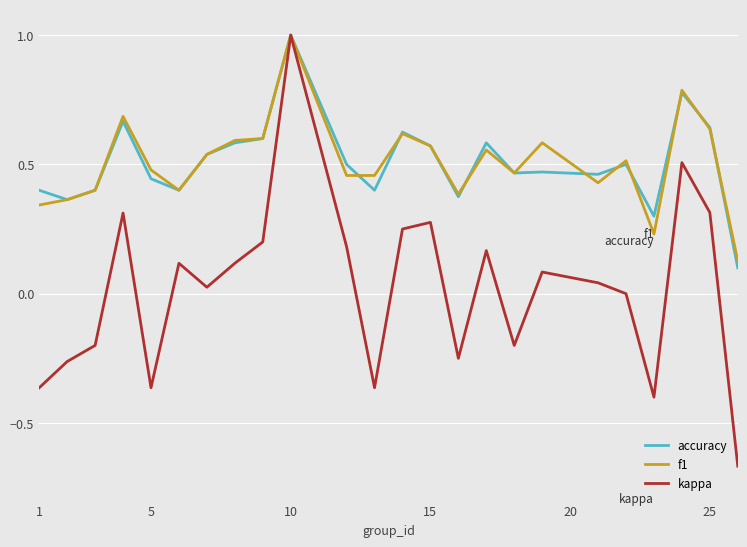

True or false: f1 and kappa intersect in this chart.

False